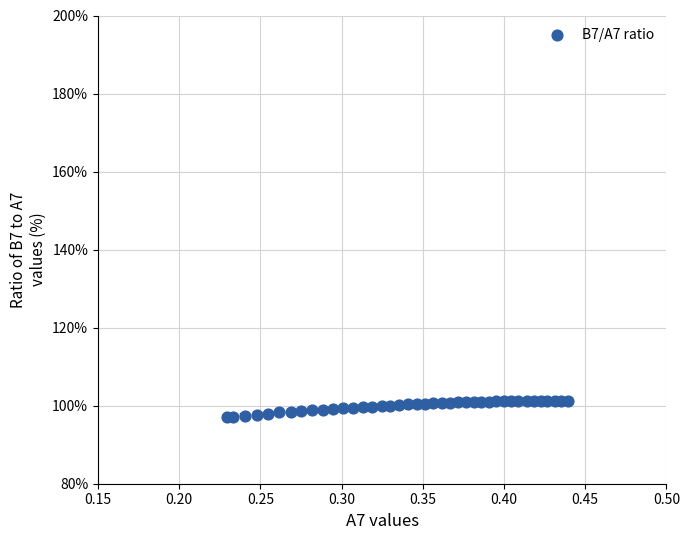

What is the range of Y values (max minus min)?

4.2